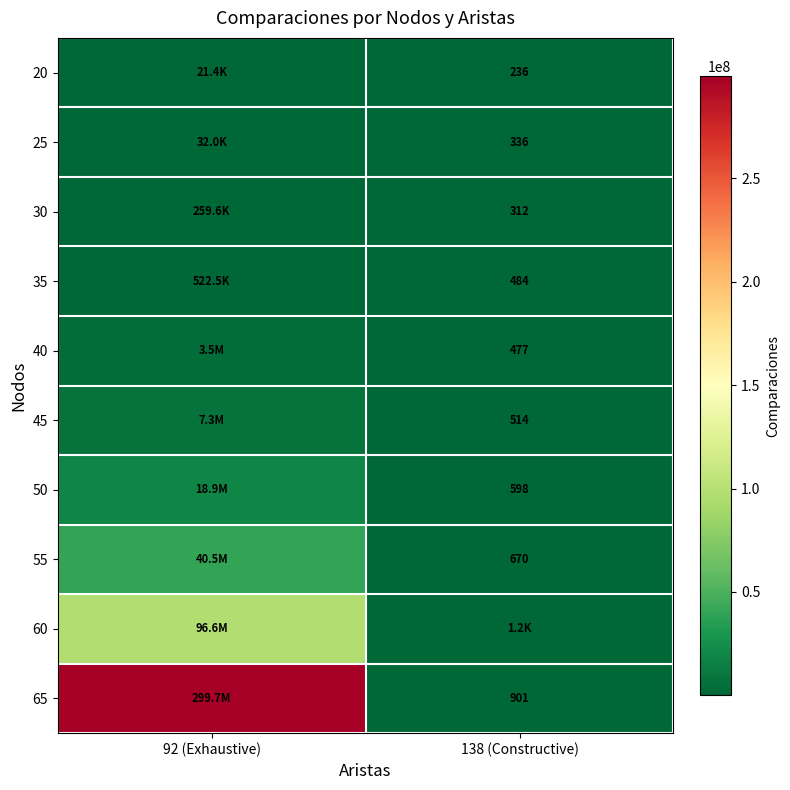

At which category is the sum across all series the highest?

92 (Exhaustive)